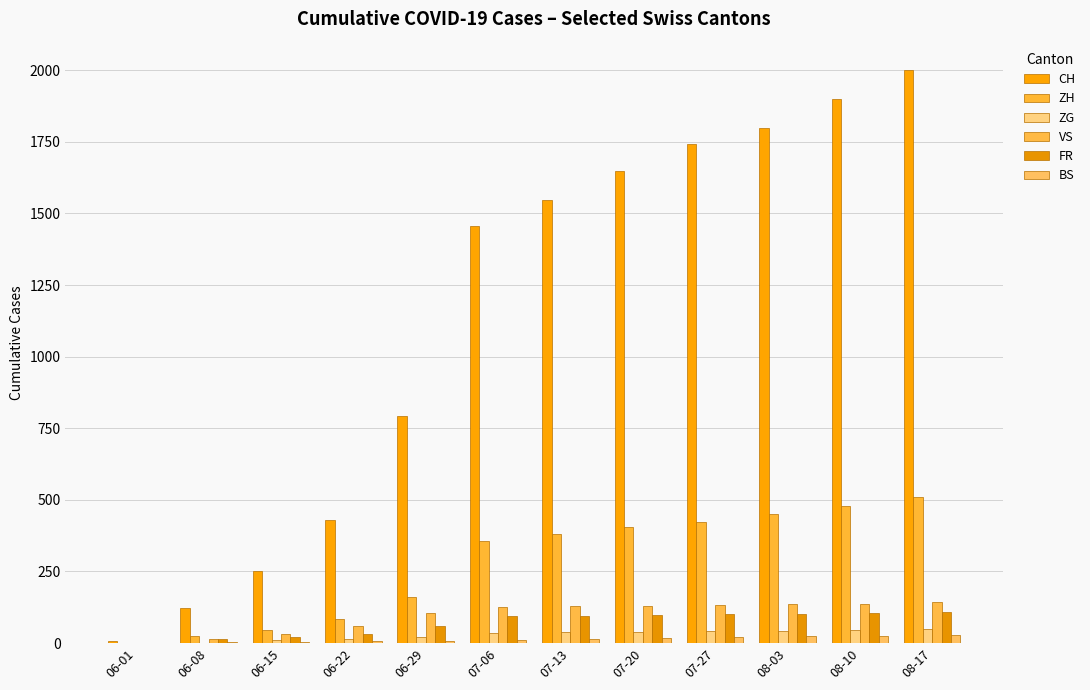

What is the difference between the ZH values at 08-03 and 06-01?

450